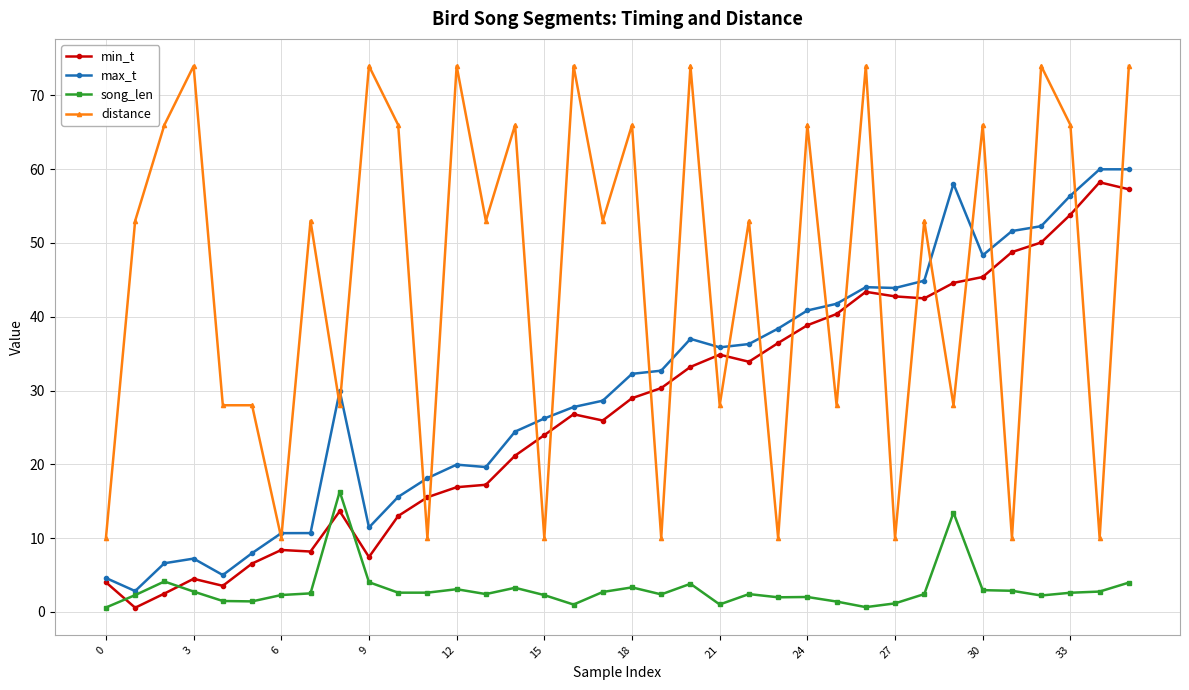

How many categories are shown in the chart?

36